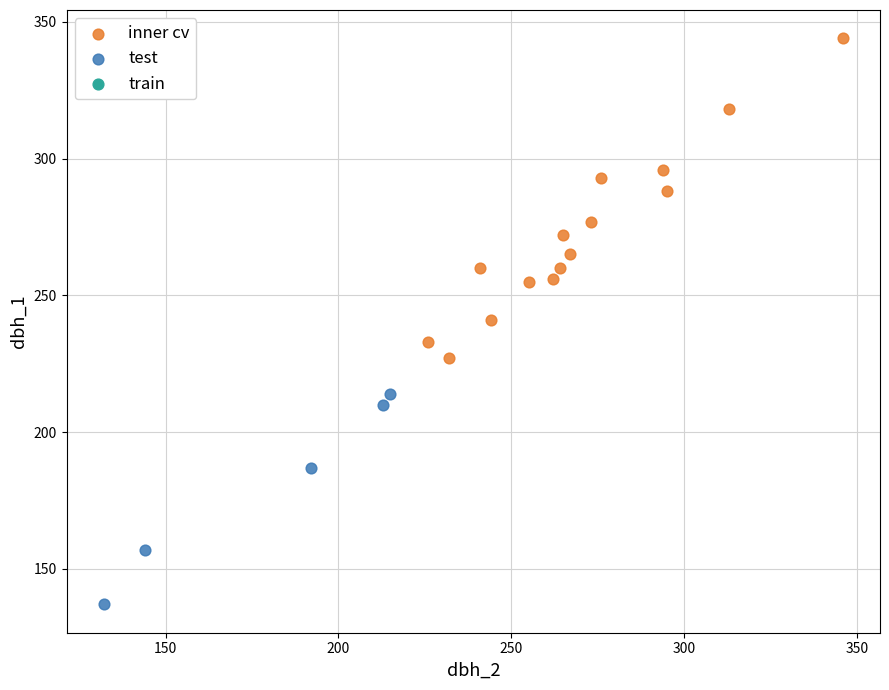

Which series contains the highest Y value?

inner cv